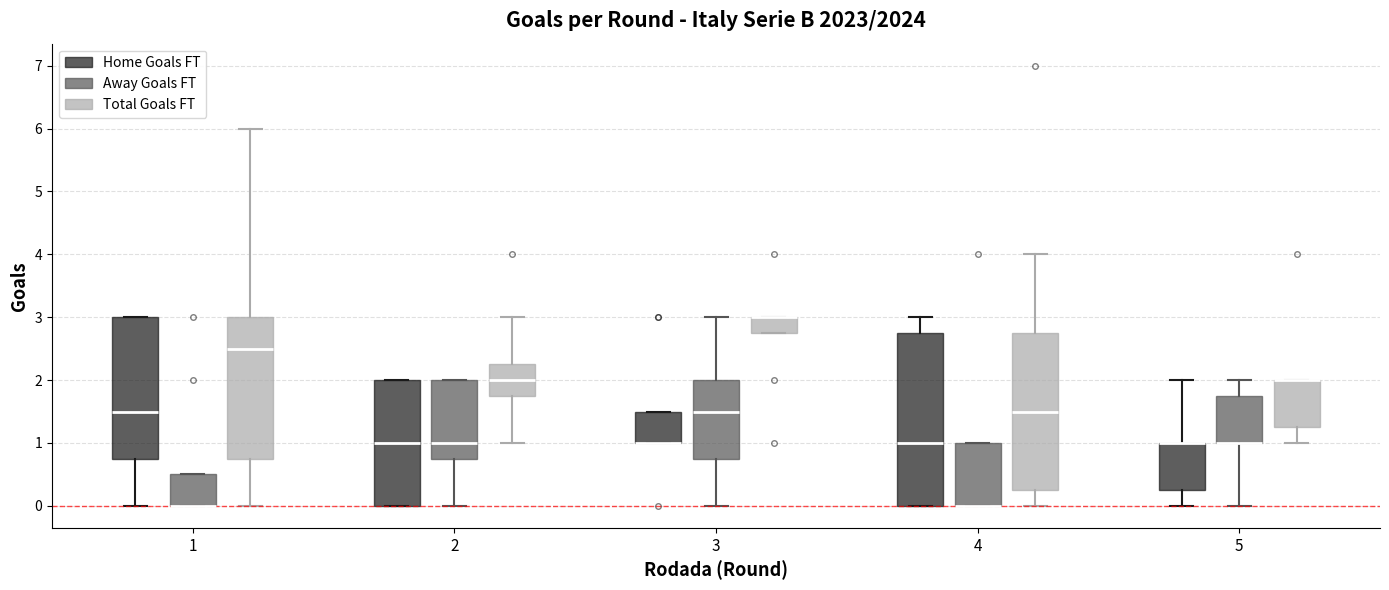

Where does the upper whisker of the box for 5 (Away Goals FT) end on the y-axis? The values are not printed on the chart, so give them approximately, as read against the axis.

2.0